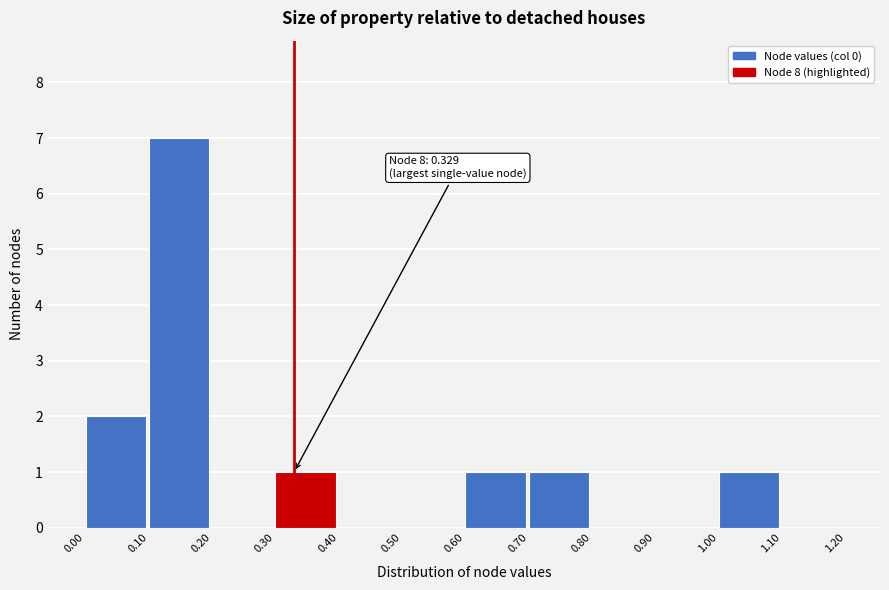

Over which range of the x-axis is the bar tallest?

0.10 to 0.20